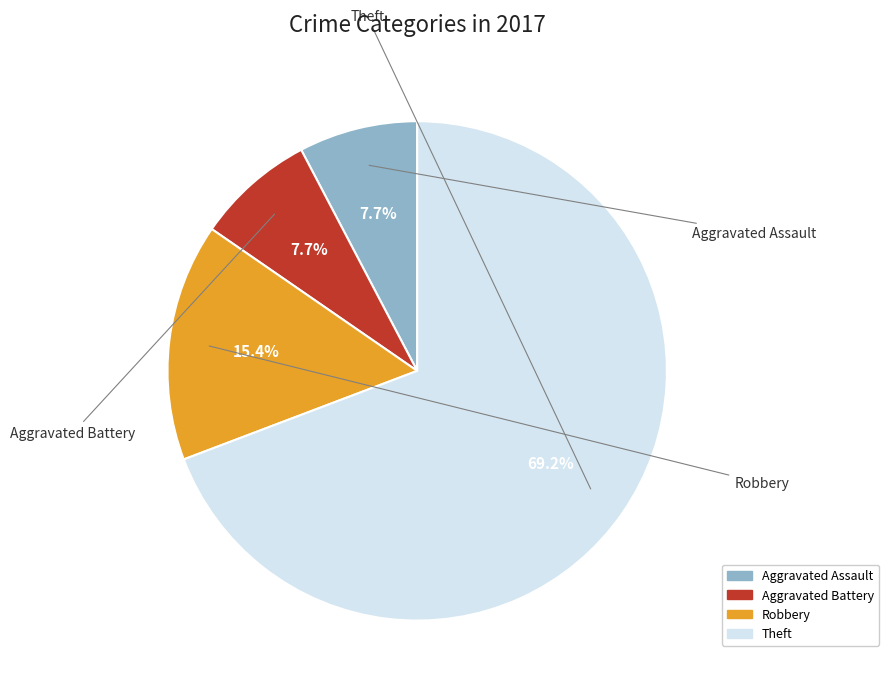

What is the change in value from Aggravated Battery to Robbery?

+1